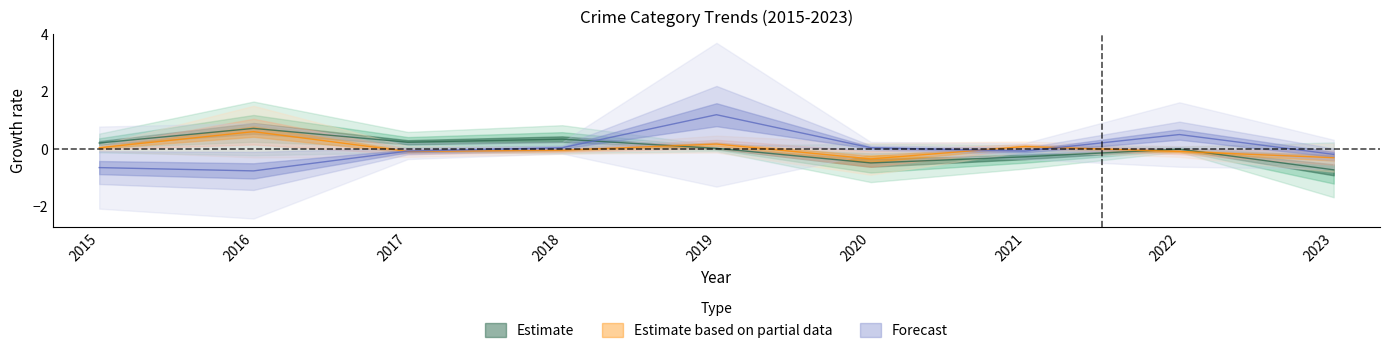

Does the chart have visible grid lines?

No